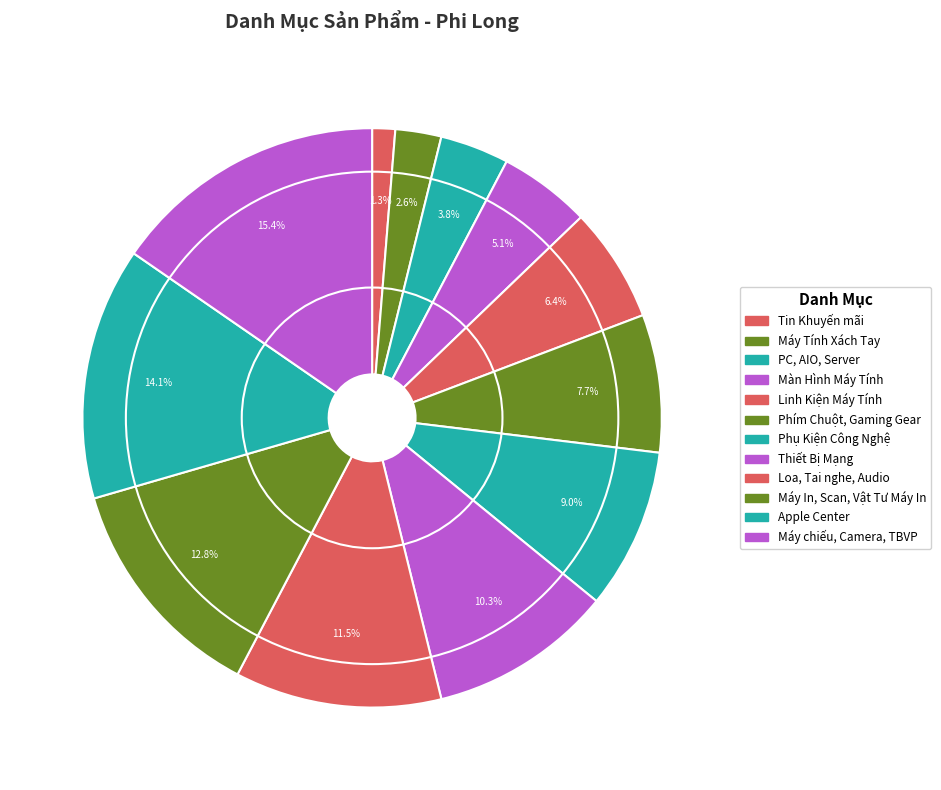

Count the number of slices in the pie.

12